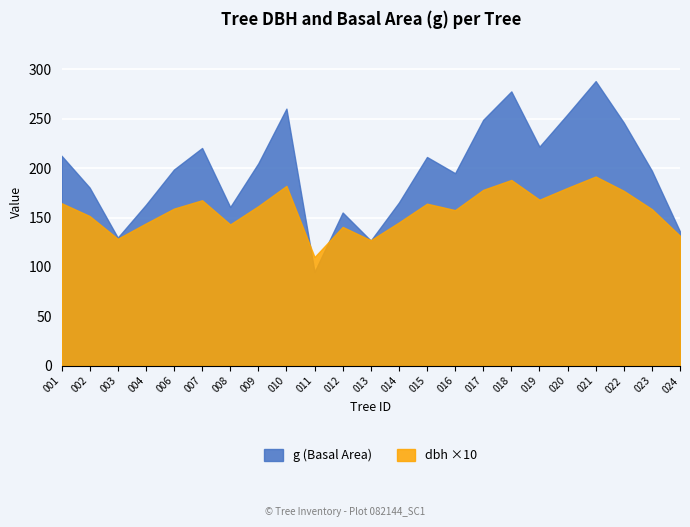

At 82144024, list the series in order from smallest to largest.

dbh, g